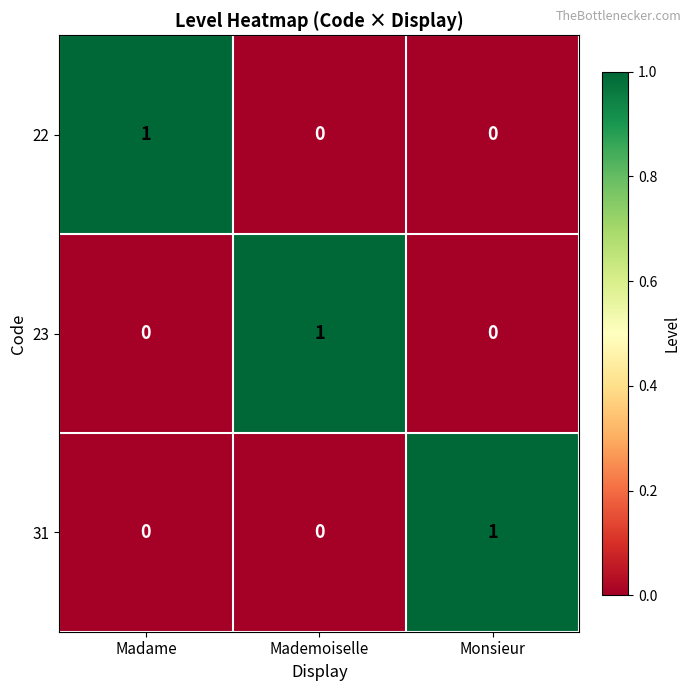

At which label does 23 reach its peak?

Mademoiselle